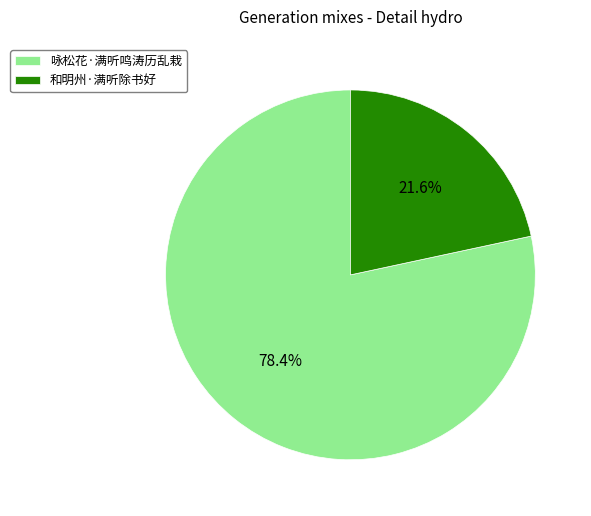

Is it true that 和明州·满听除书好 is 22% of the pie?

True